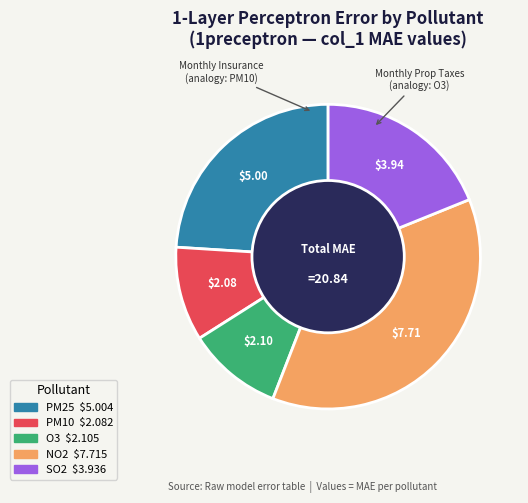

Is the sum of NO2 and SO2 greater than half?

Yes